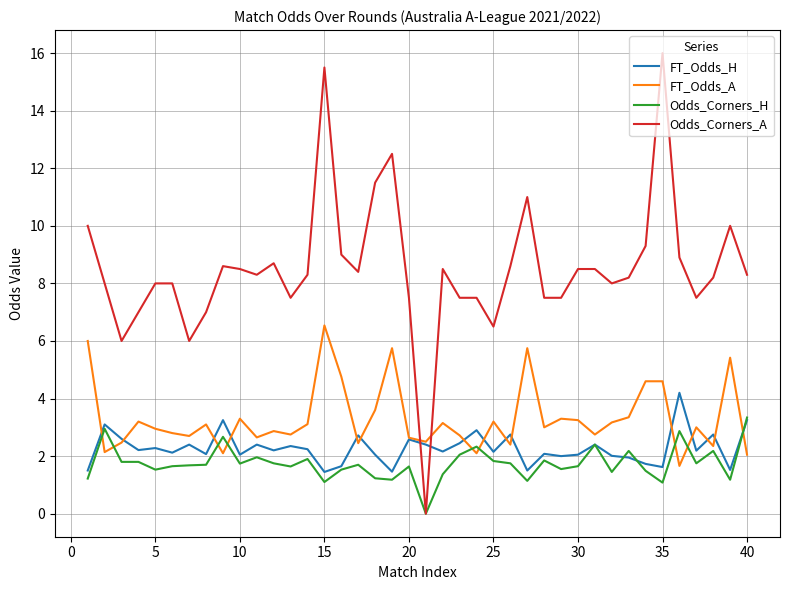

Which series has the largest range (max minus min)?

Odds_Corners_A